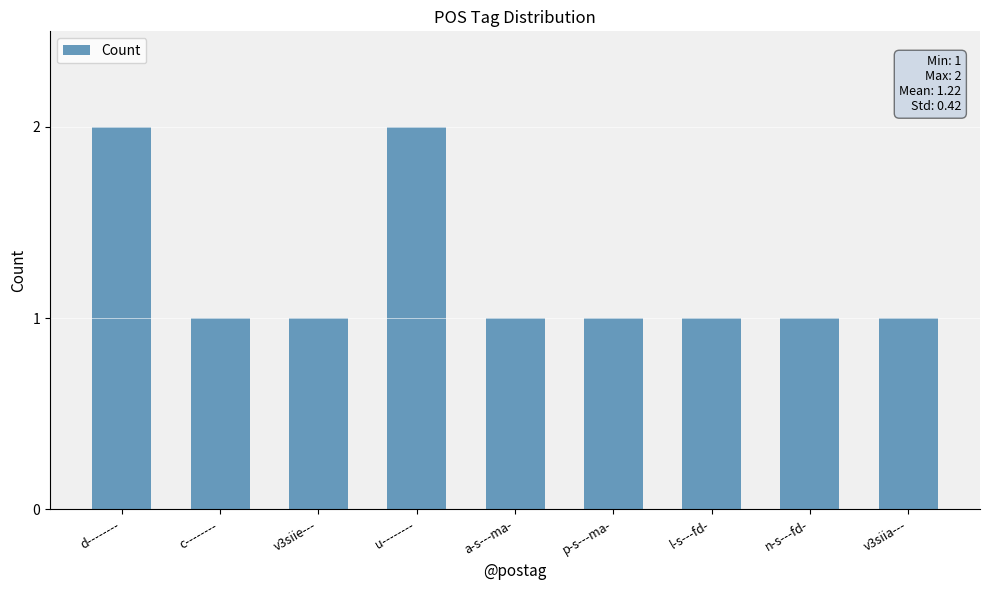

Between d-------- and l-s---fd-, which is larger?

d--------